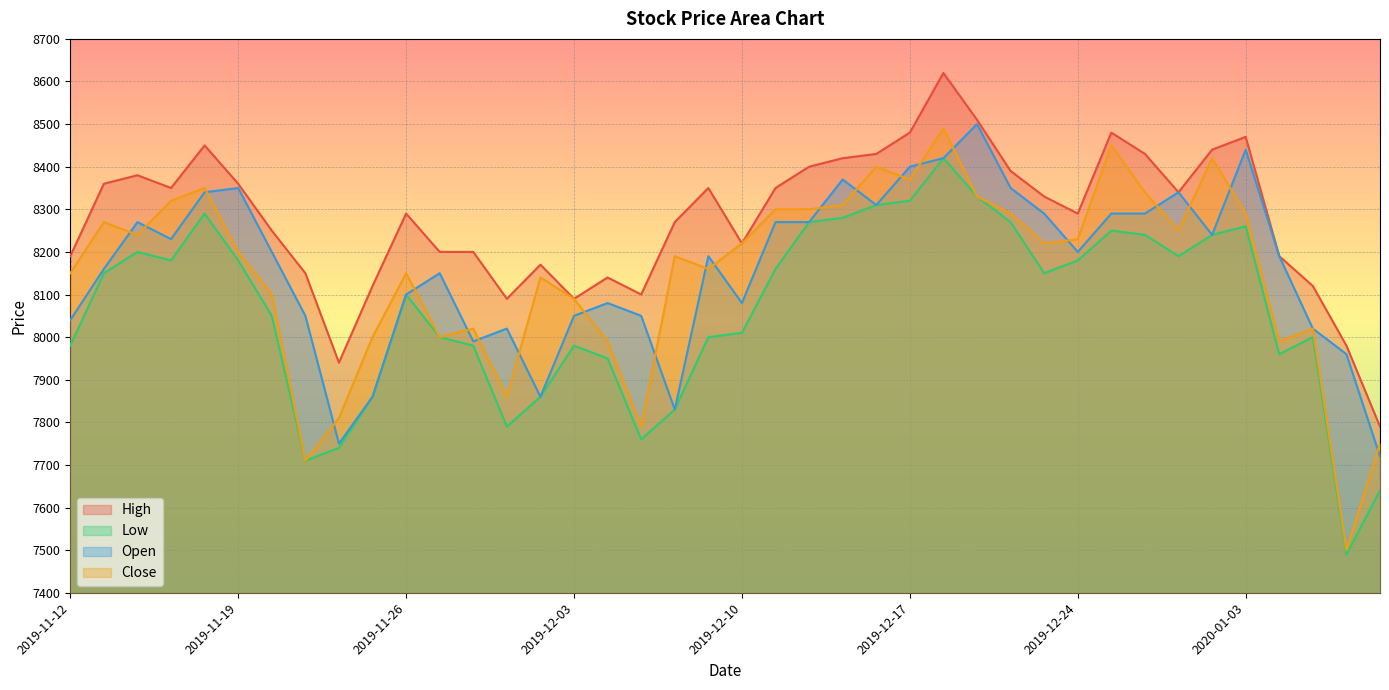

How many lines are shown in the chart?

4